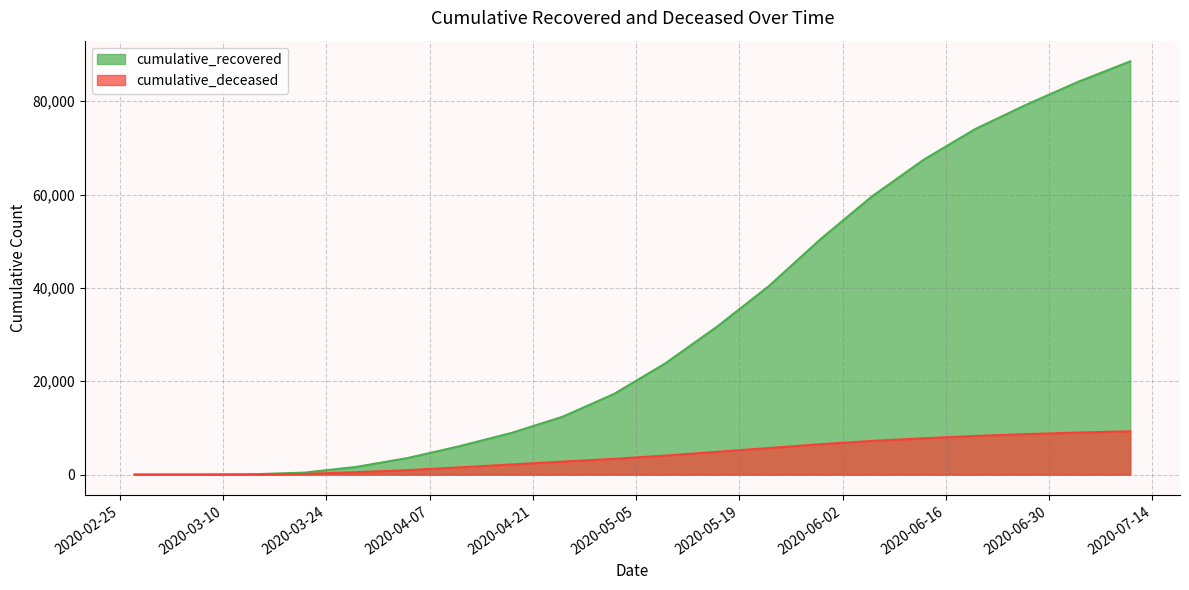

How many data points in cumulative_recovered are less than 23883?

10